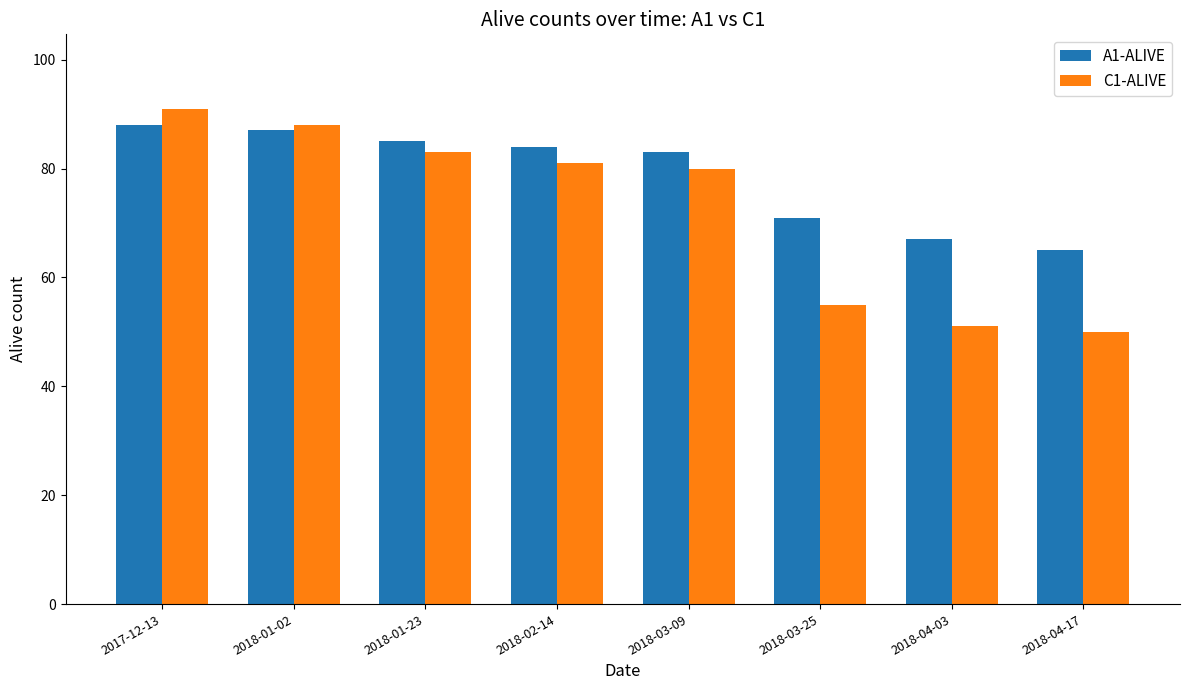

How many distinct data groups are displayed?

2